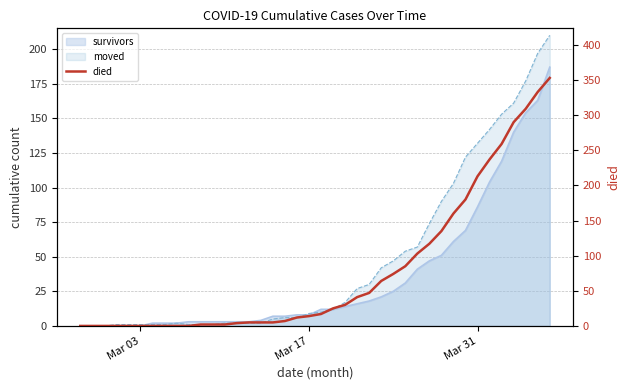

How many values exceed 17?

19